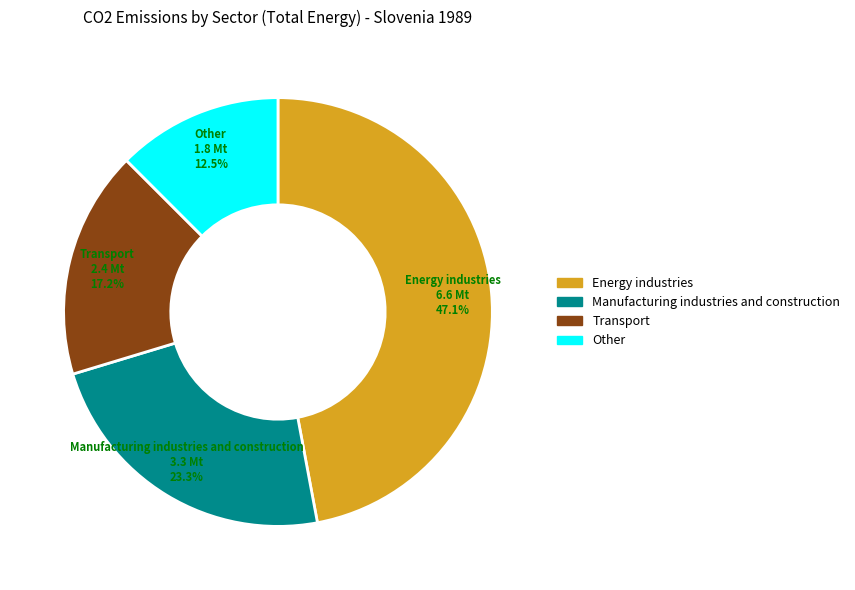

Rank the categories by value from highest to lowest.

Energy industries, Manufacturing industries and construction, Transport, Other